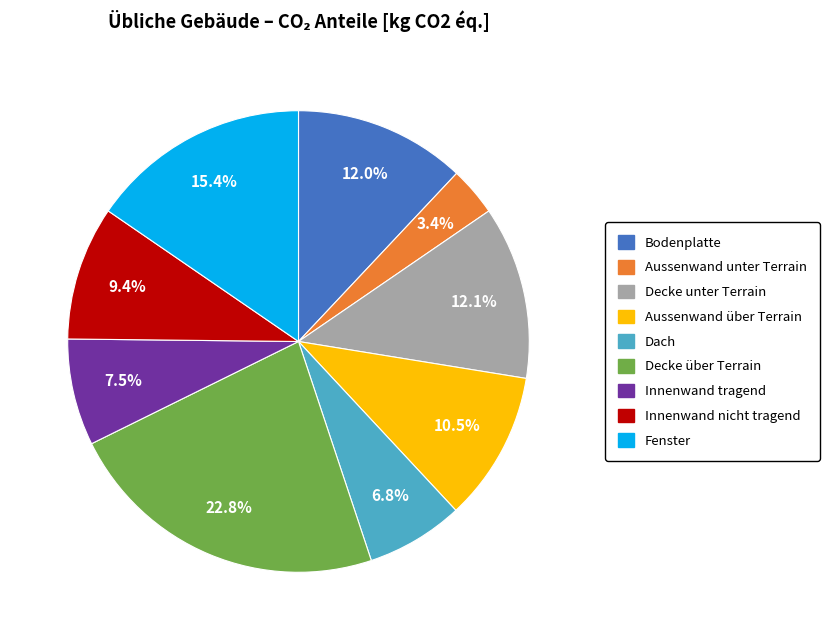

Is there a majority slice in this chart?

No